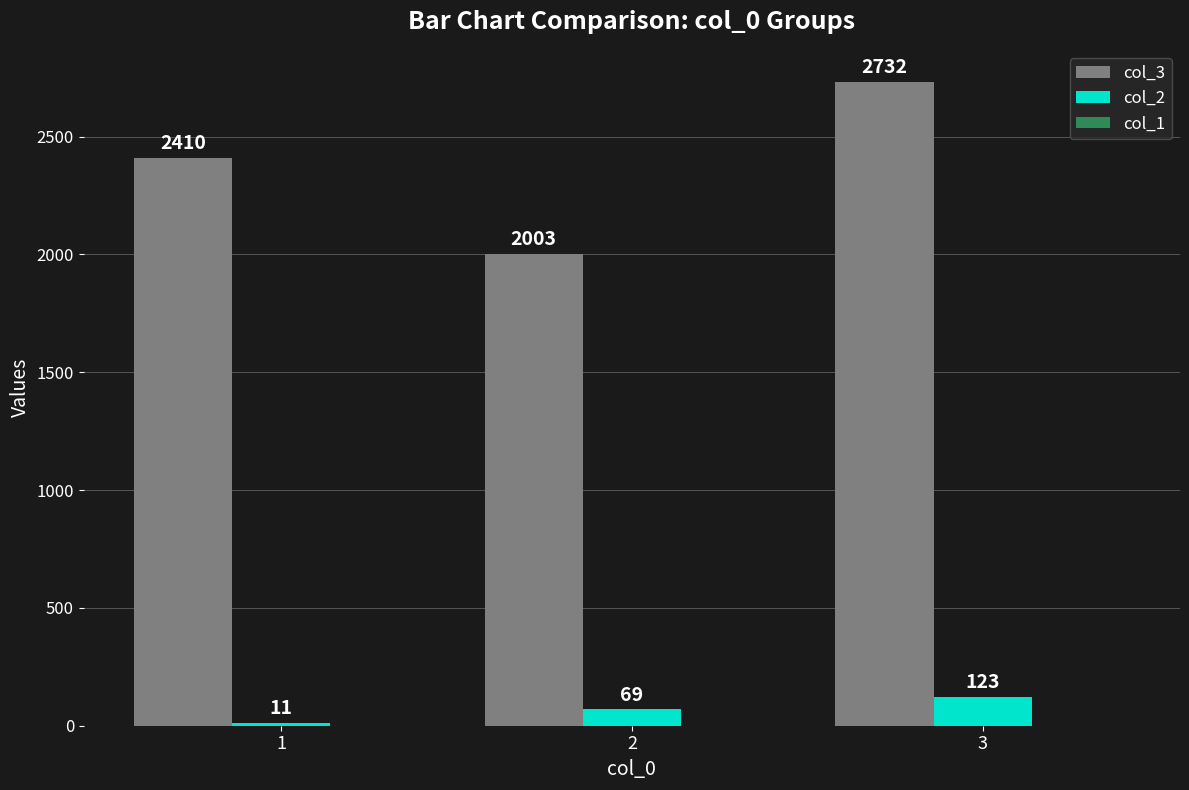

At which category is the sum across all series the highest?

3